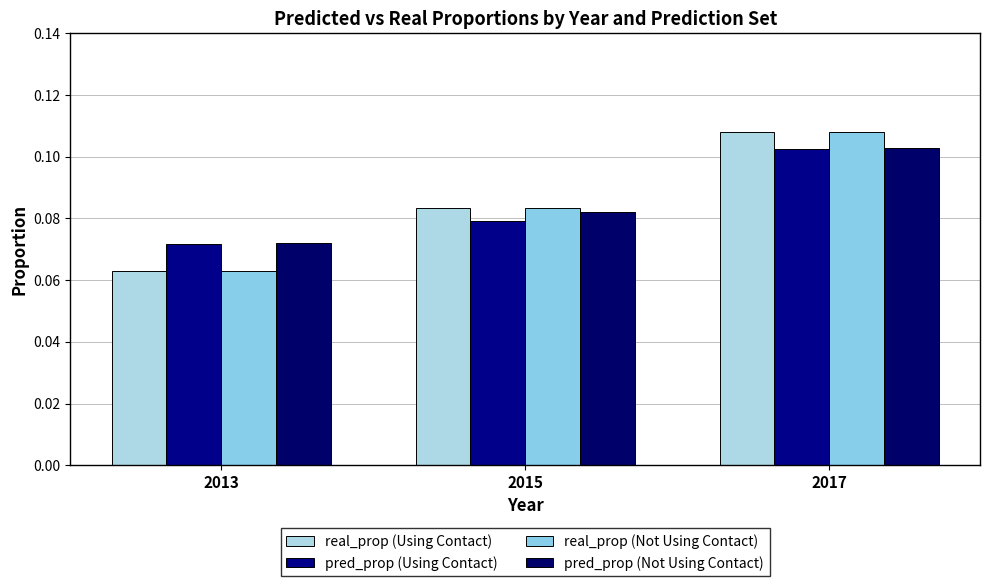

What is the minimum value for real_prop (Using Contact)?

0.1